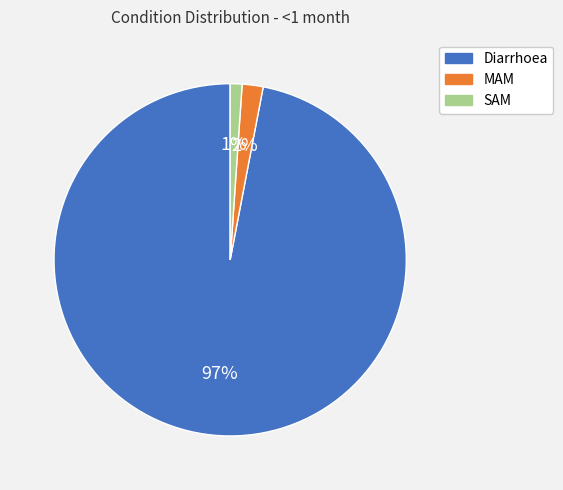

Which has a higher value, SAM or MAM?

MAM